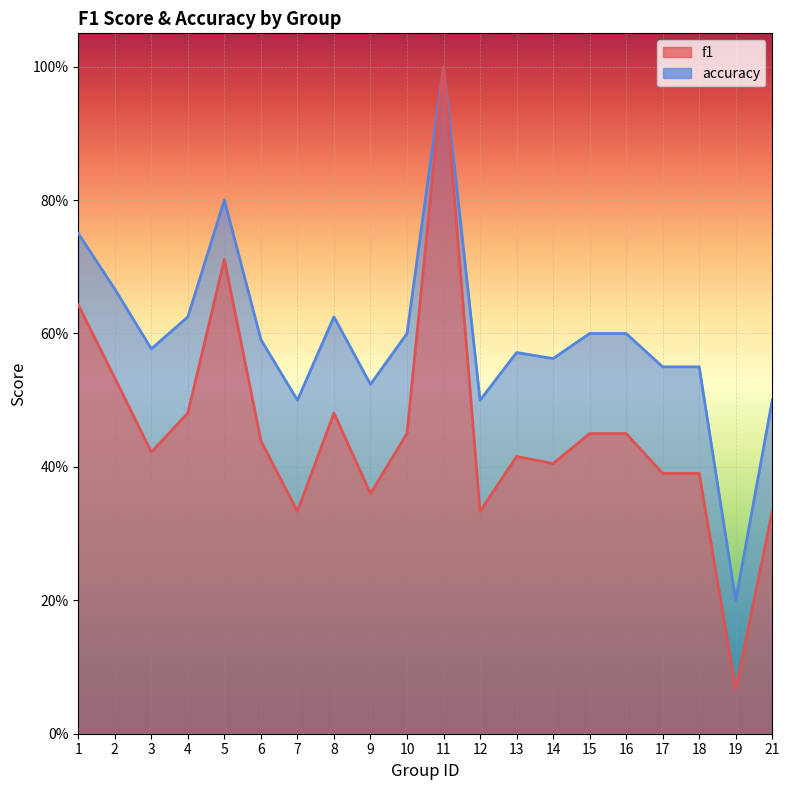

True or false: accuracy and f1 cross at least once.

False